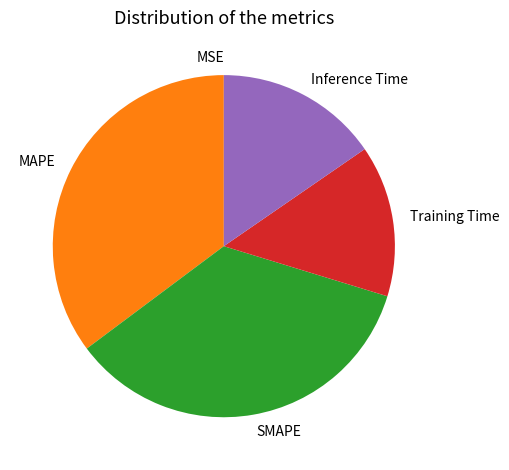

Is it true that Inference Time is 15% of the pie?

True